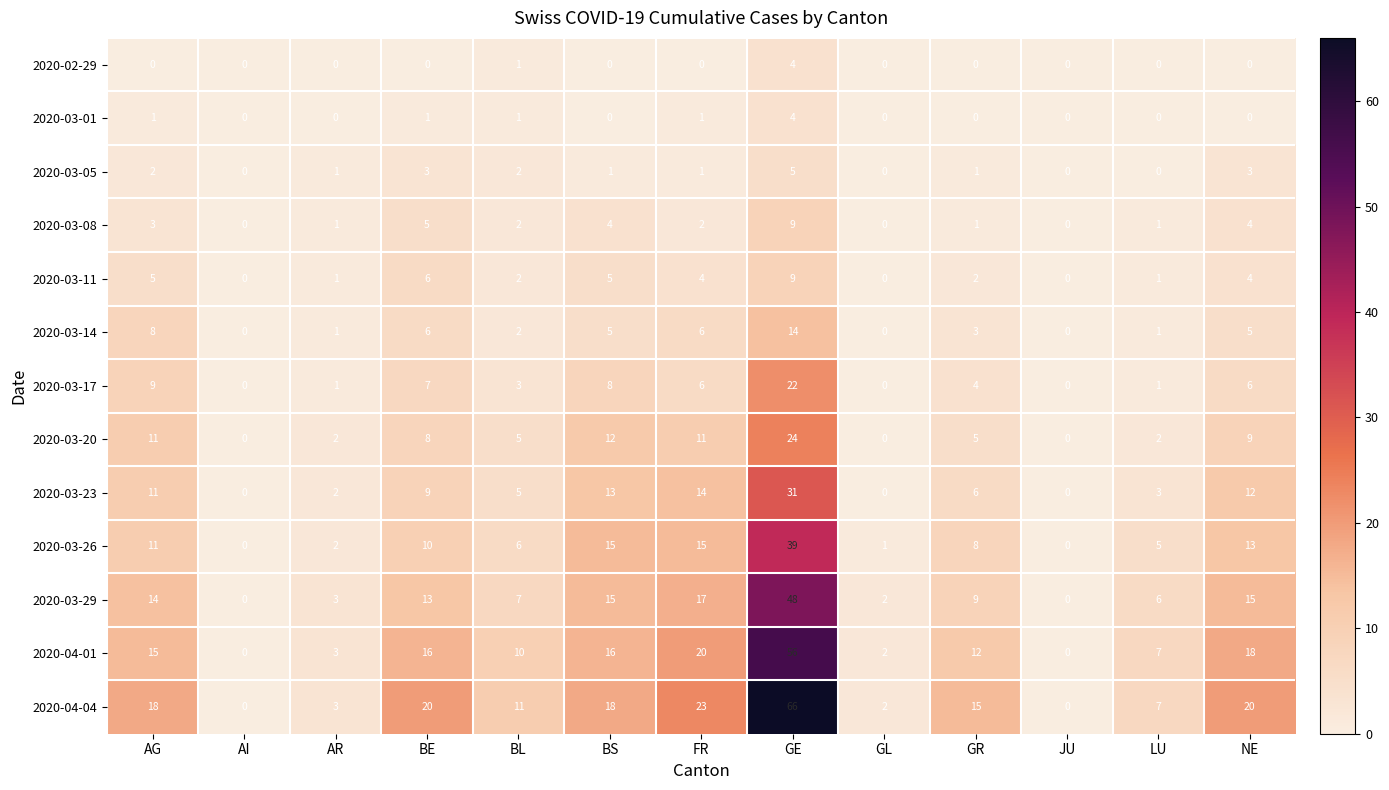

What is the total value across all series at GR?

66